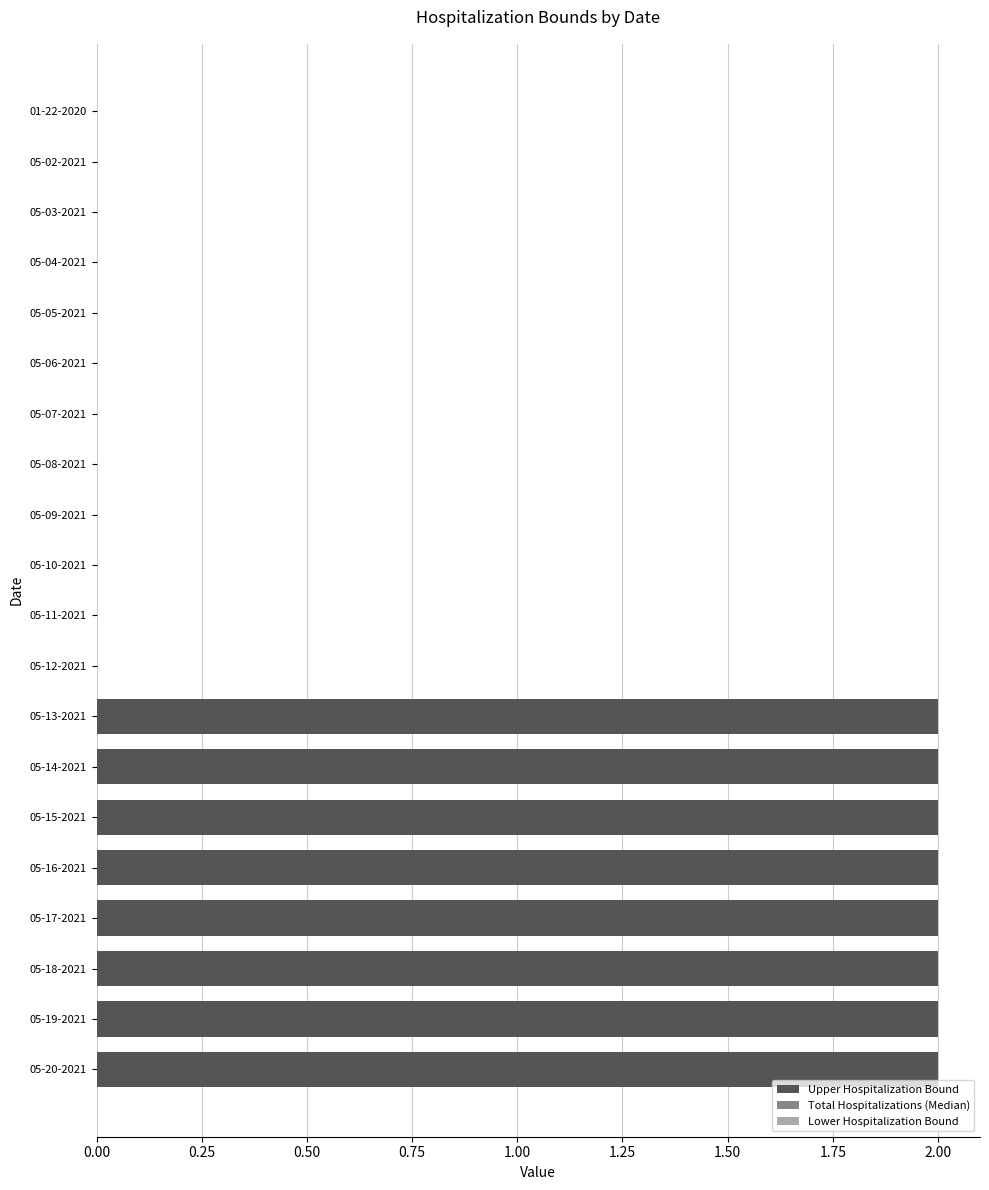

Which has a higher value, 05-20-2021 or 05-07-2021?

05-20-2021